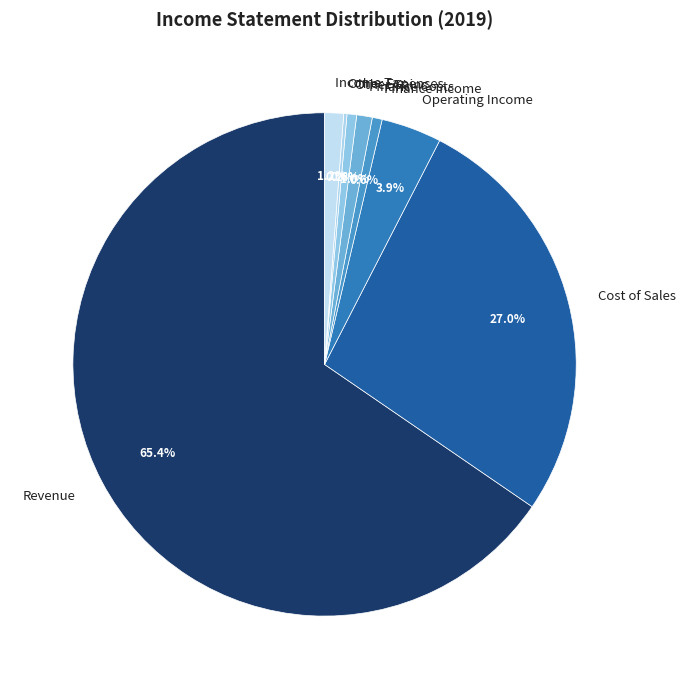

Do Income Tax and Finance Costs together represent more than half of the pie?

No